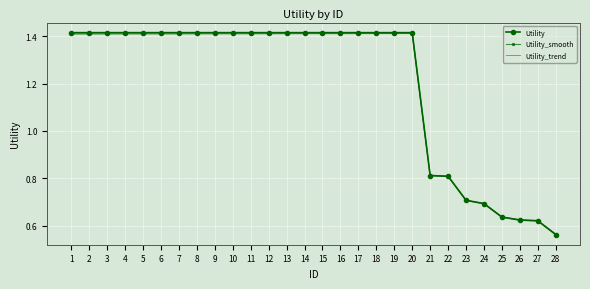

True or false: Utility_smooth and Utility cross at least once.

False